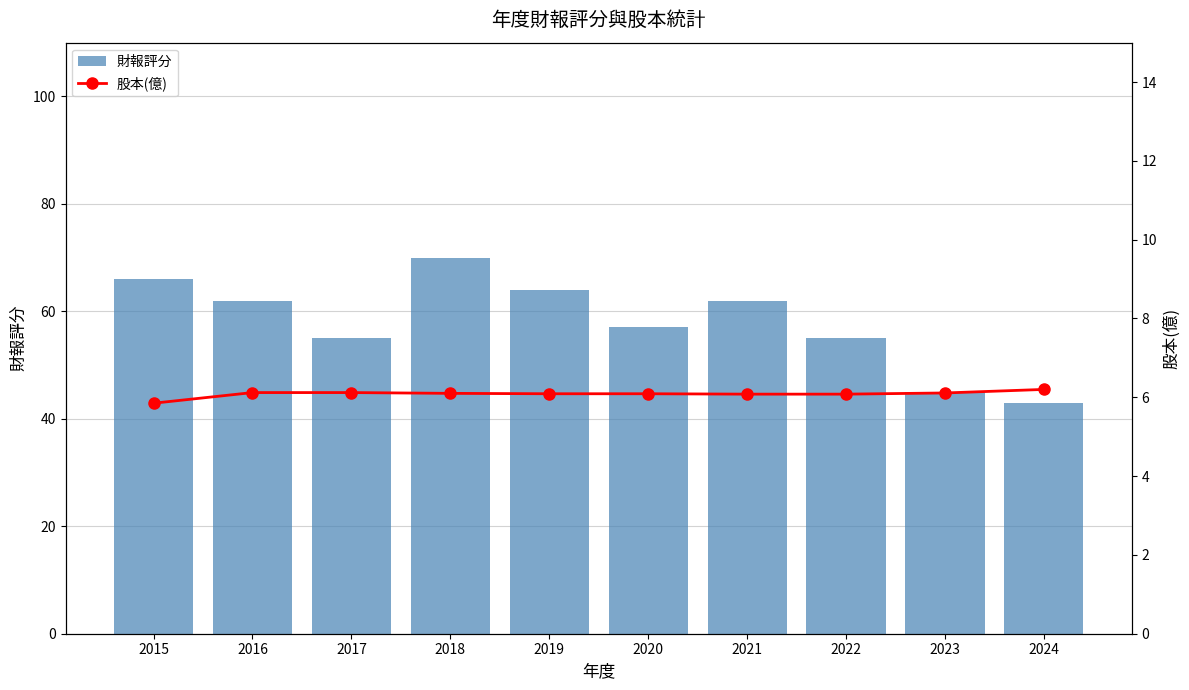

What is the total value across all series at 2019?

70.1